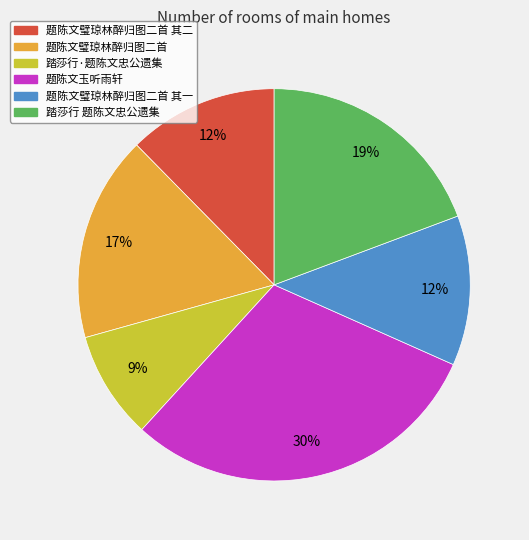

True or false: 题陈文玉听雨轩 accounts for 44% of the total.

False